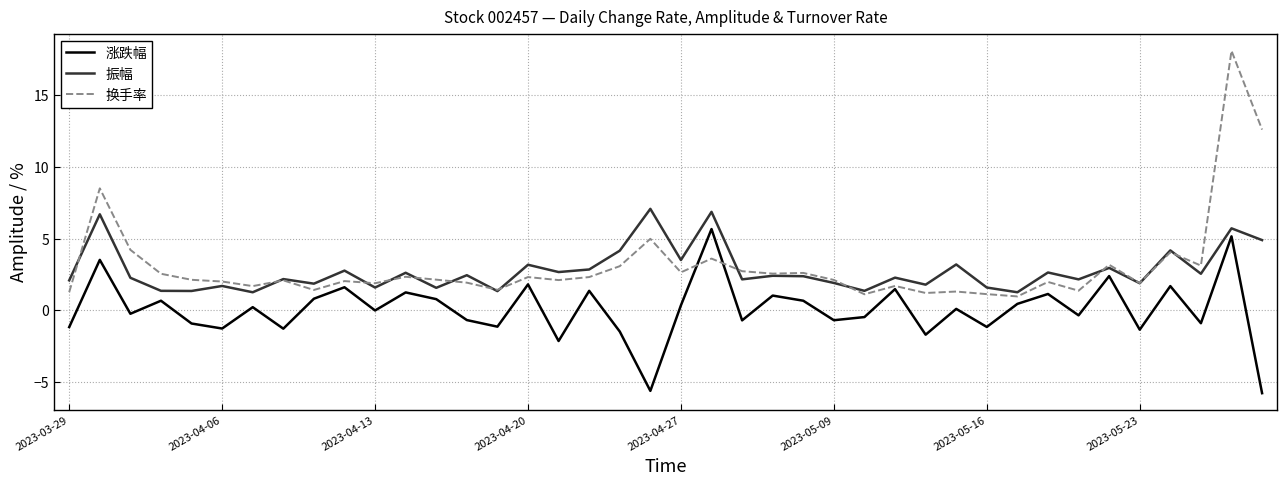

True or false: 振幅 and 涨跌幅 cross at least once.

False